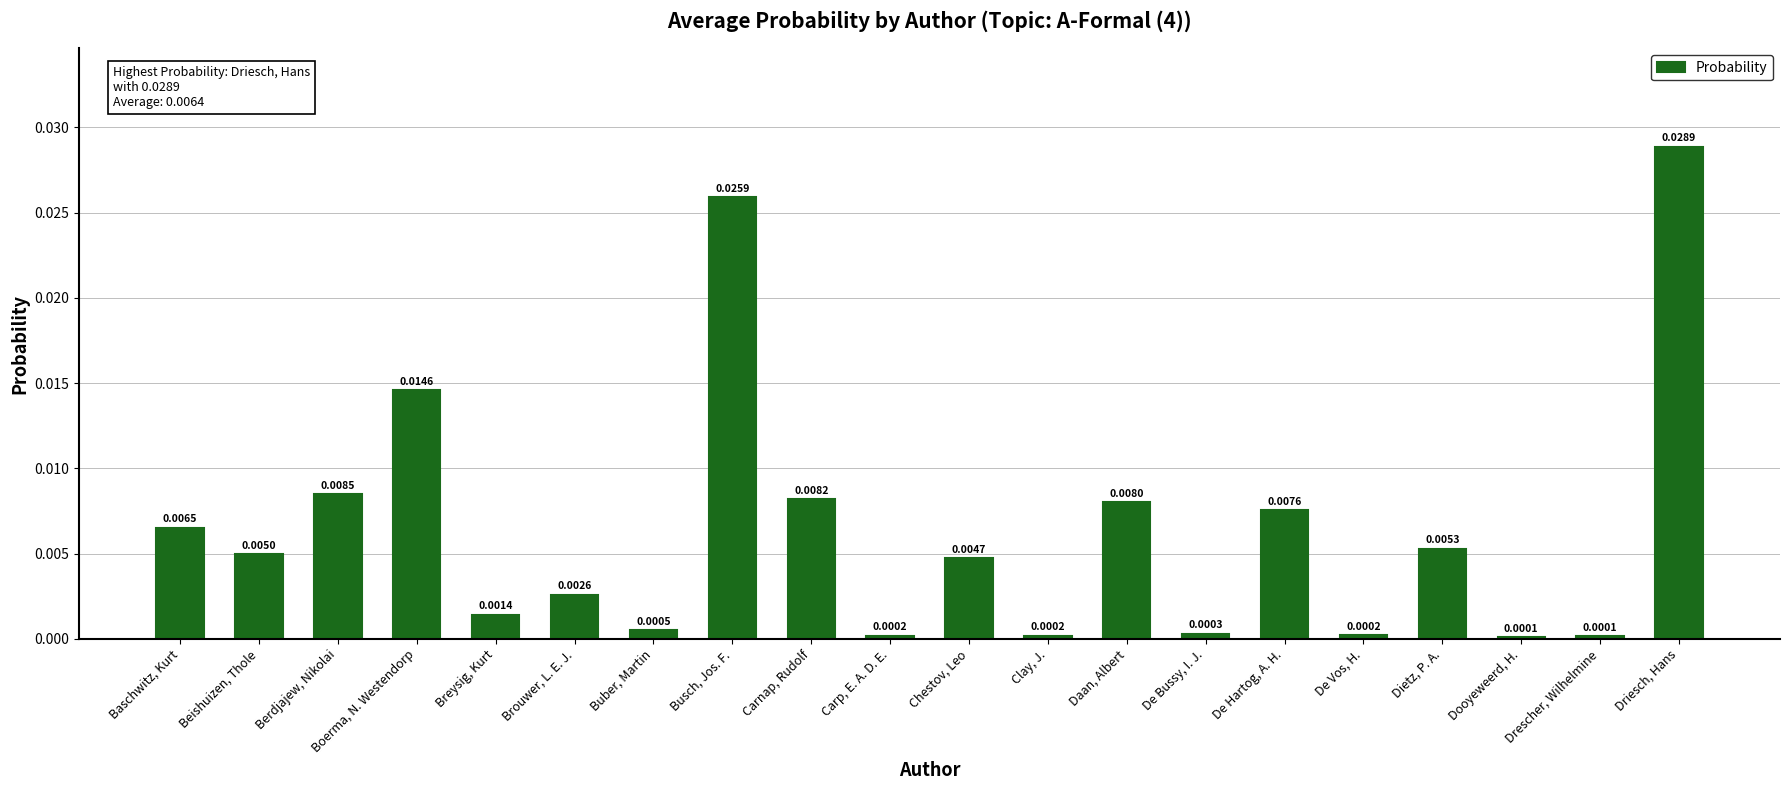

Which category has the highest value across all series?

Driesch, Hans